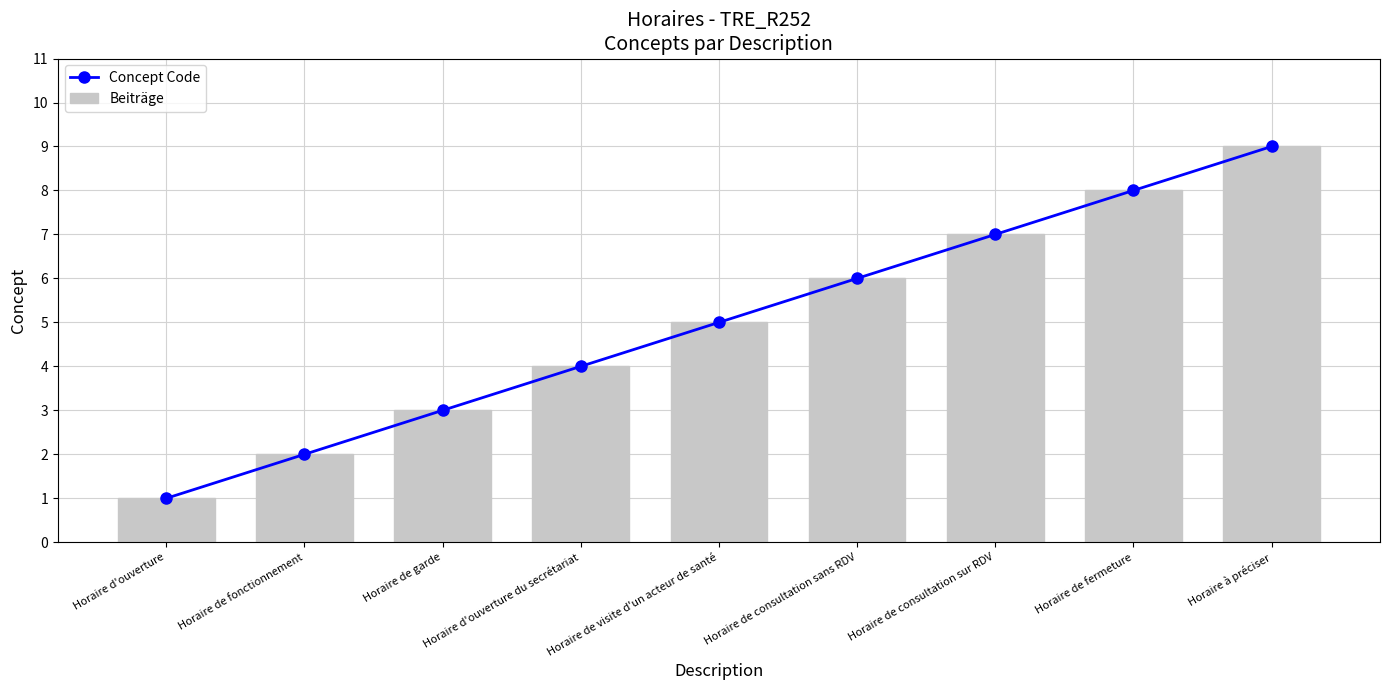

At how many categories does at least one series exceed 8?

1